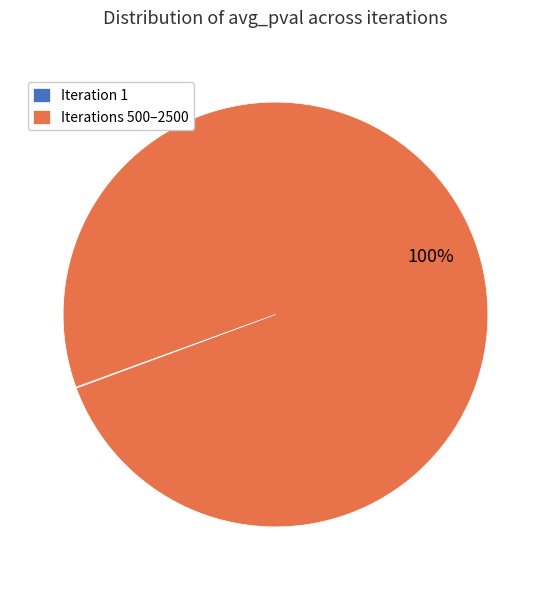

Which category has the biggest portion of the pie?

Iterations 500–2500